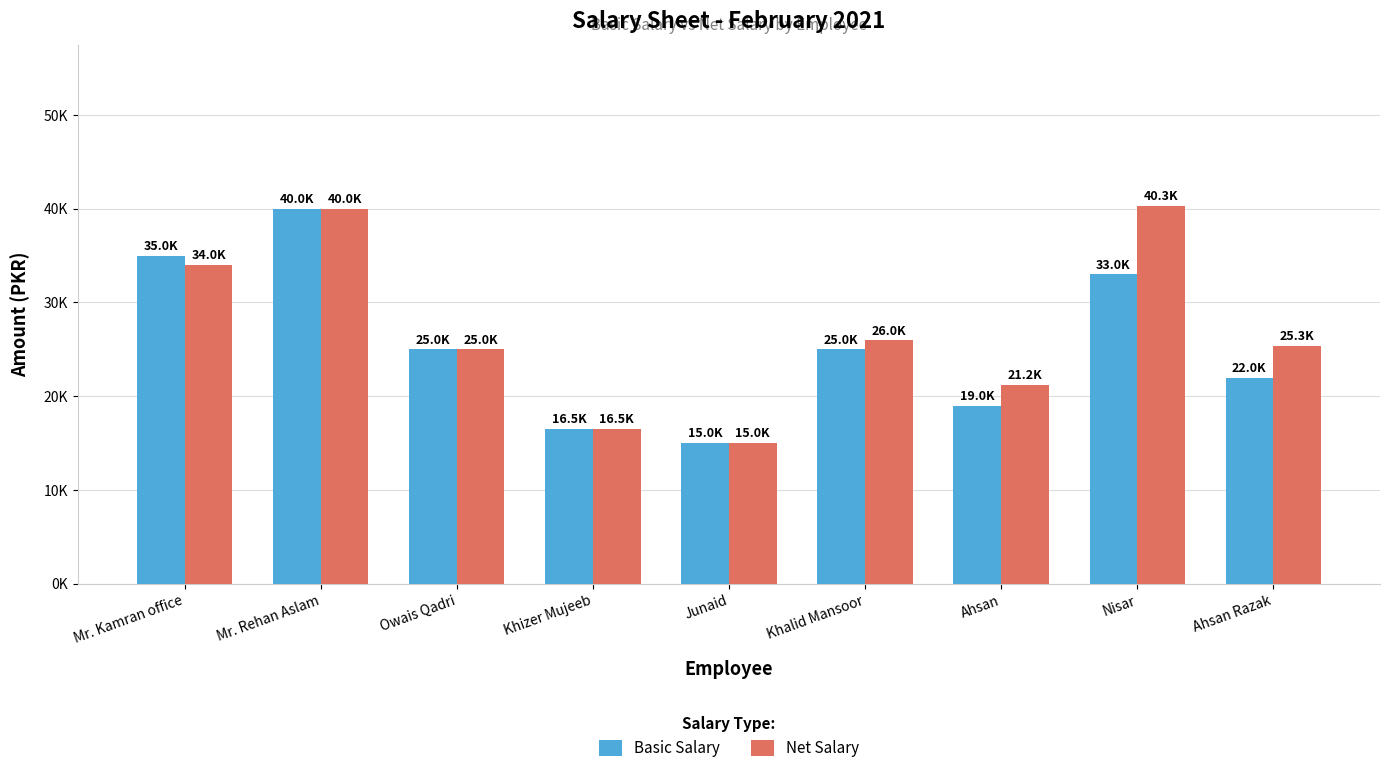

Does the chart contain any negative values?

No